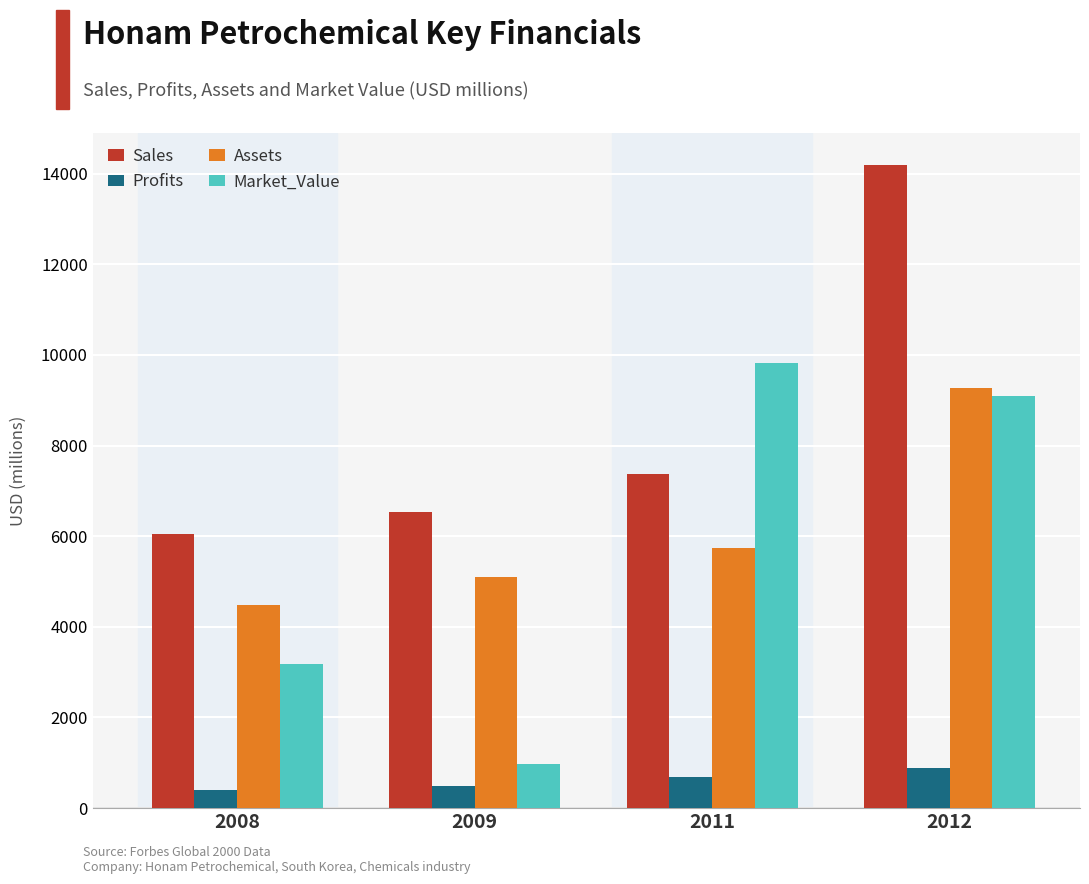

At how many categories does at least one series exceed 3758?

4